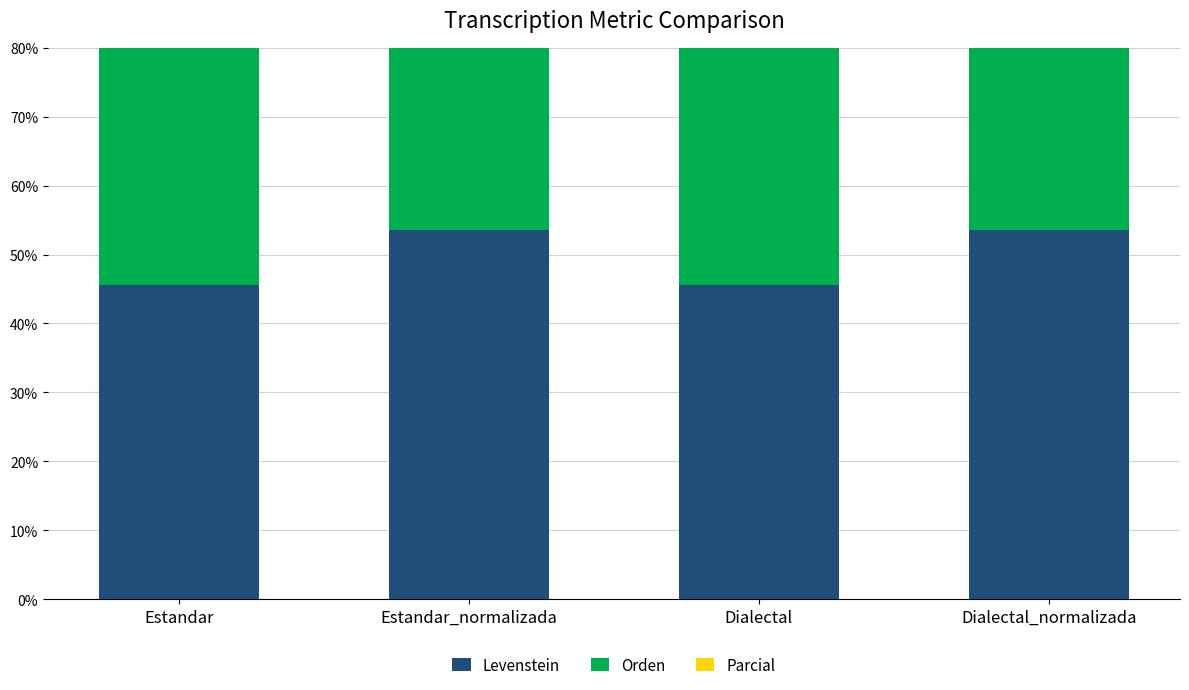

True or false: Parcial has a value of 95.1 at Dialectal_normalizada.

False